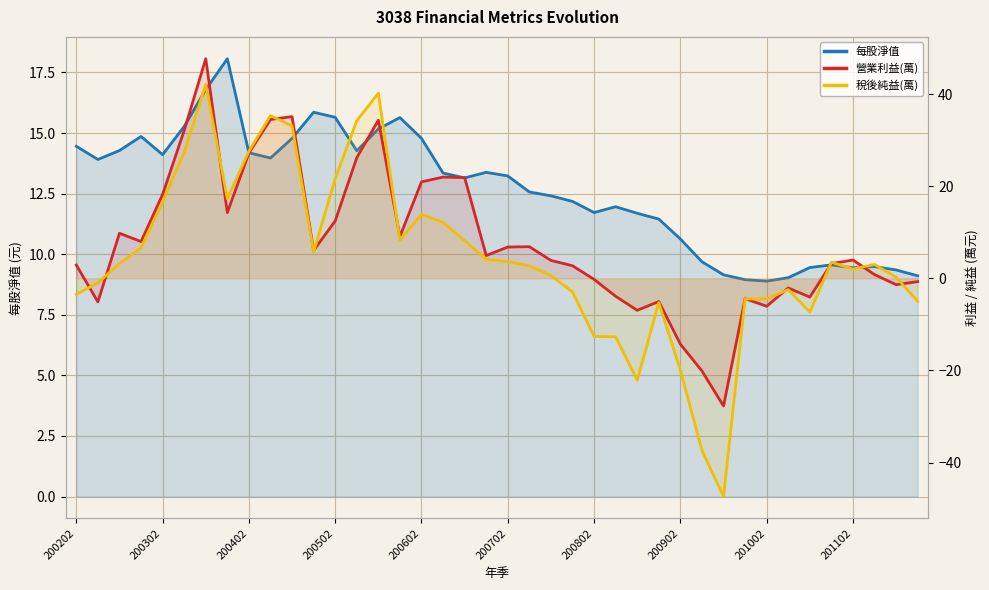

Reading left to right, what are all the values shown in this chart?

每股淨值: 14.5	13.9	14.3	14.9	14.1	15.3	16.8	18.1	14.2	14.0	14.8	15.9	15.7	14.3	15.2	15.6	14.8	13.3	13.2	13.4	13.2	12.6	12.4	12.2	11.7	12.0	11.7	11.4	10.6	9.7	9.2	8.9	8.9	9.0	9.4	9.6	9.4	9.5	9.3	9.1
營業利益(萬): 2.9	-5.1	9.8	8.0	18.2	32.1	47.7	14.3	27.2	34.5	35.1	6.0	12.5	26.2	34.3	9.1	20.9	22.0	21.9	4.9	6.8	6.9	3.9	2.7	-0.2	-3.9	-6.9	-5.0	-14.3	-20.1	-27.7	-4.4	-6.1	-2.1	-4.1	3.2	4.0	0.8	-1.4	-0.7
稅後純益(萬): -3.5	-1.0	3.2	6.7	16.6	27.4	42.1	17.3	27.6	35.3	33.1	5.7	21.7	34.2	40.2	8.3	13.9	12.1	8.2	4.1	3.6	2.7	0.6	-3.0	-12.6	-12.7	-22.1	-5.3	-19.9	-37.4	-47.4	-4.5	-4.5	-2.5	-7.3	3.5	2.0	3.0	0.2	-5.0